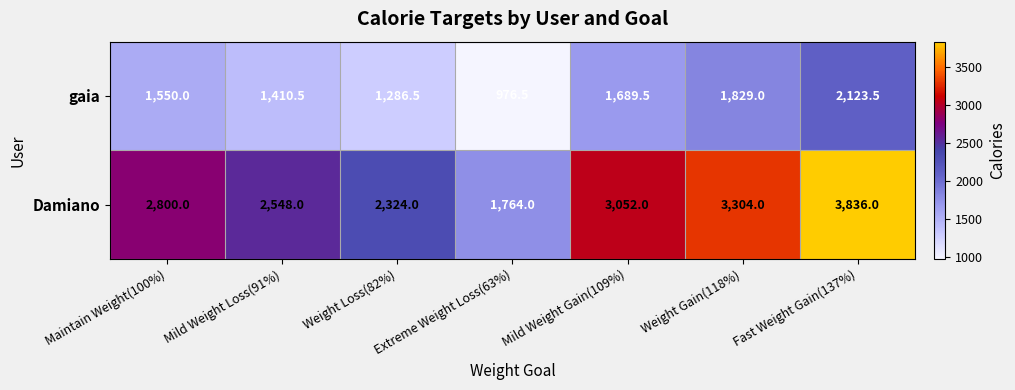

Between Extreme Weight Loss(63%) and Mild Weight Gain(109%), which series saw the biggest shift?

Damiano